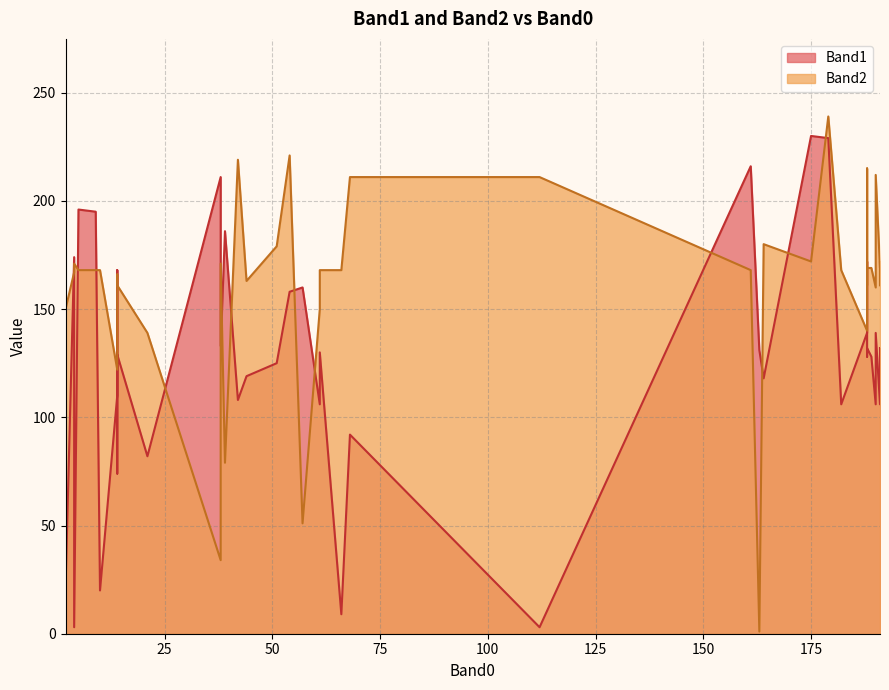

What are all the series names shown in the legend?

Band1, Band2